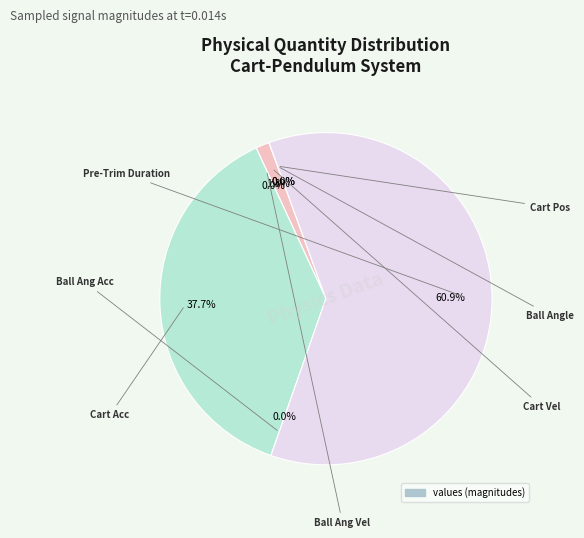

Does any single category account for the majority?

Yes